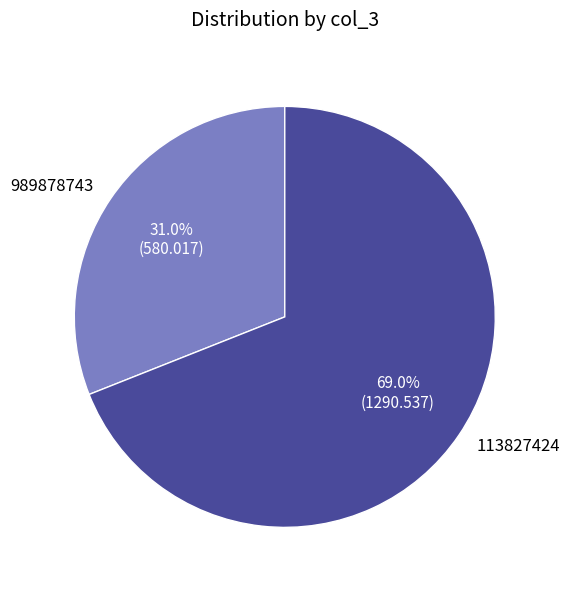

The 989878743 slice represents 31% of the pie. True or false?

True